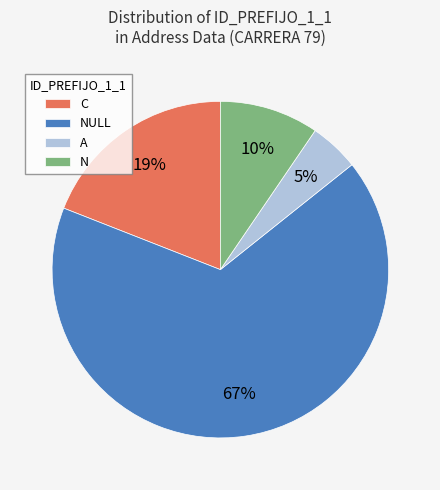

What percentage is the C slice, to the nearest percent?

19%